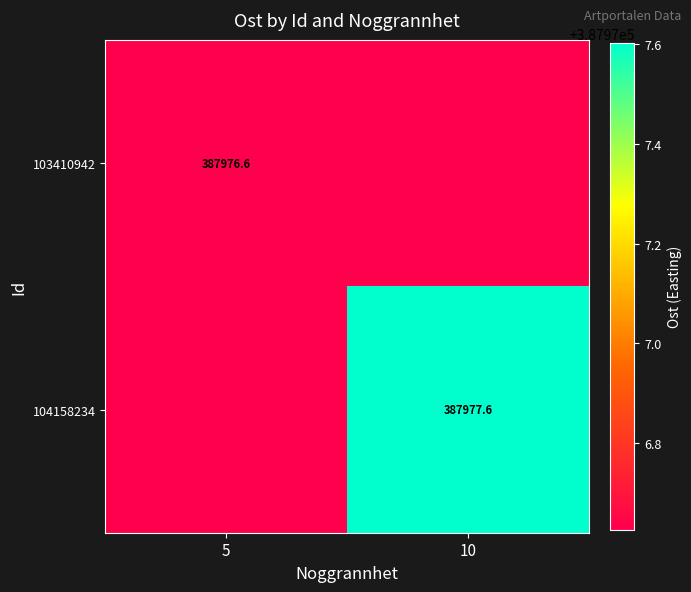

True or false: 104158234 has a value of 672283.6 at 5.

False